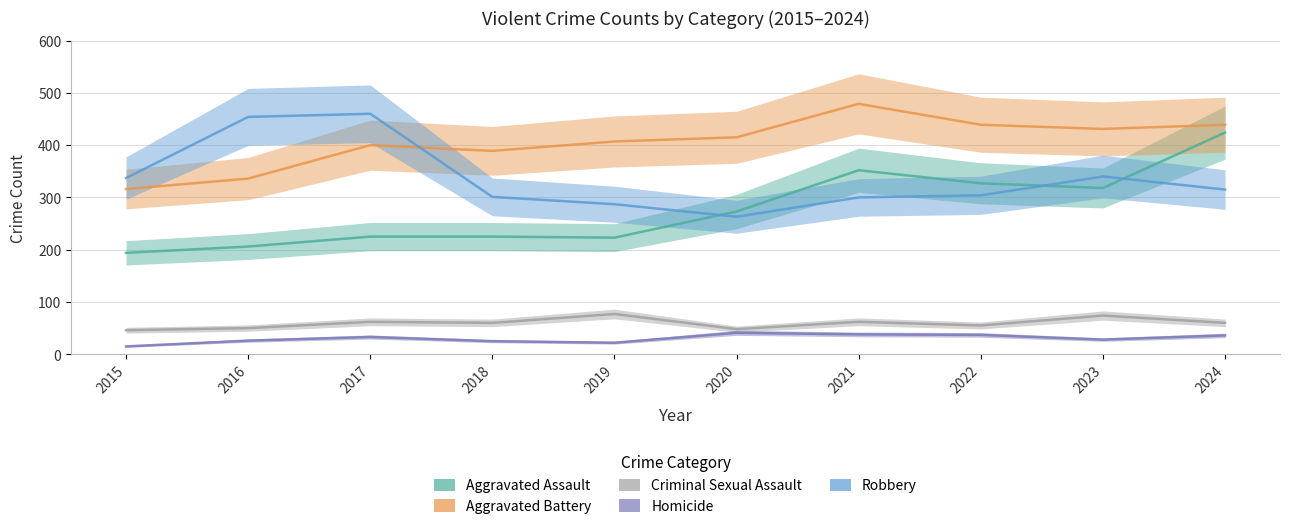

Where does the Criminal Sexual Assault series first go above 60?

2017